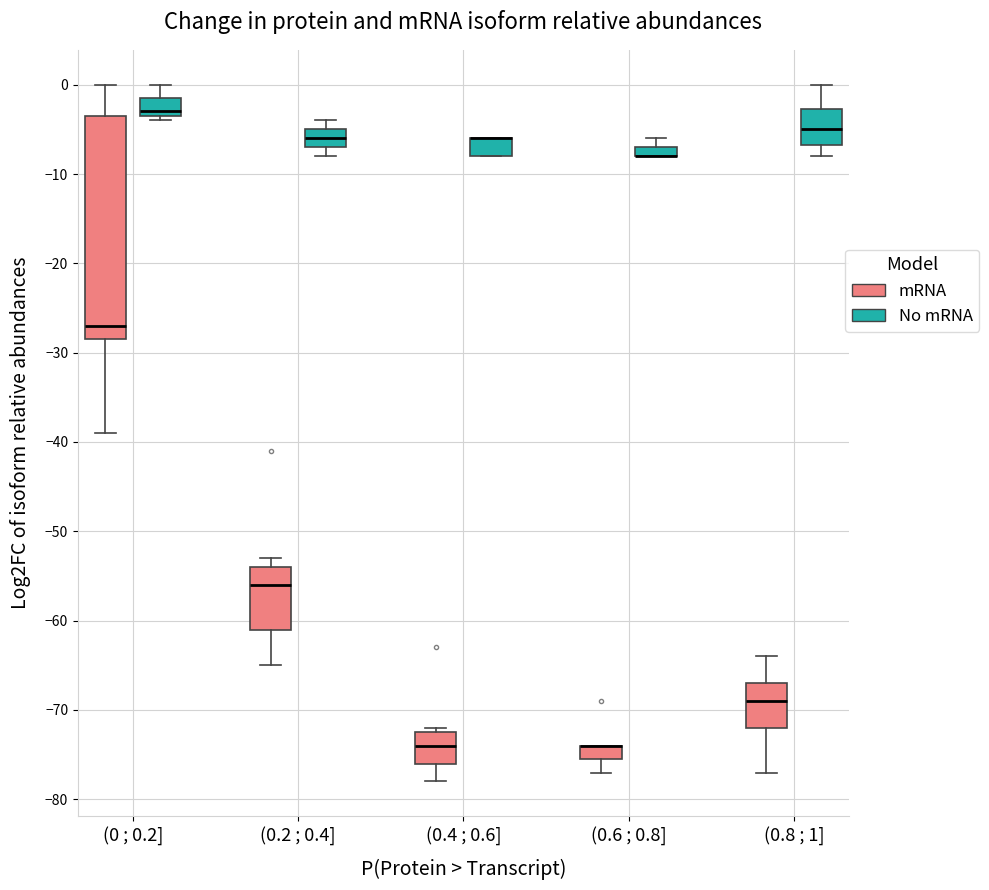

Which box is the tallest, from its lower edge to its upper edge?

(0 ; 0.2] (mRNA)